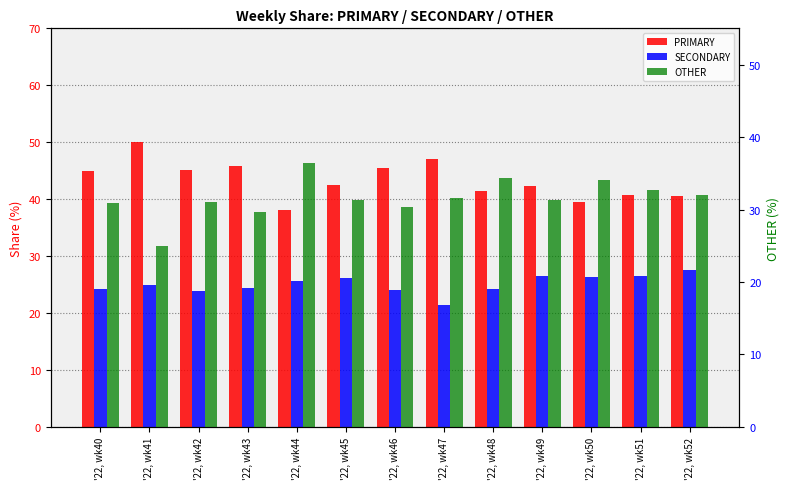

Rank the series at '22, wk46 from lowest to highest value.

SECONDARY, OTHER, PRIMARY